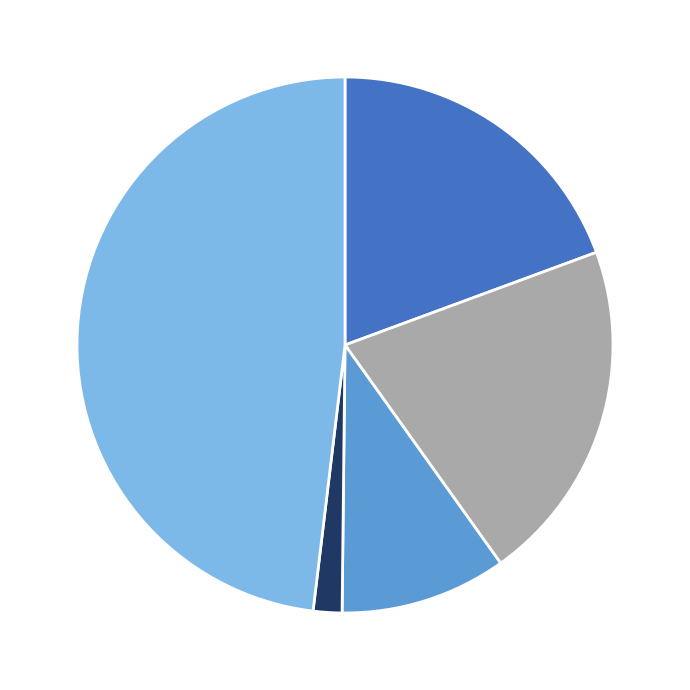

Is there any slice that represents more than half of the pie?

No